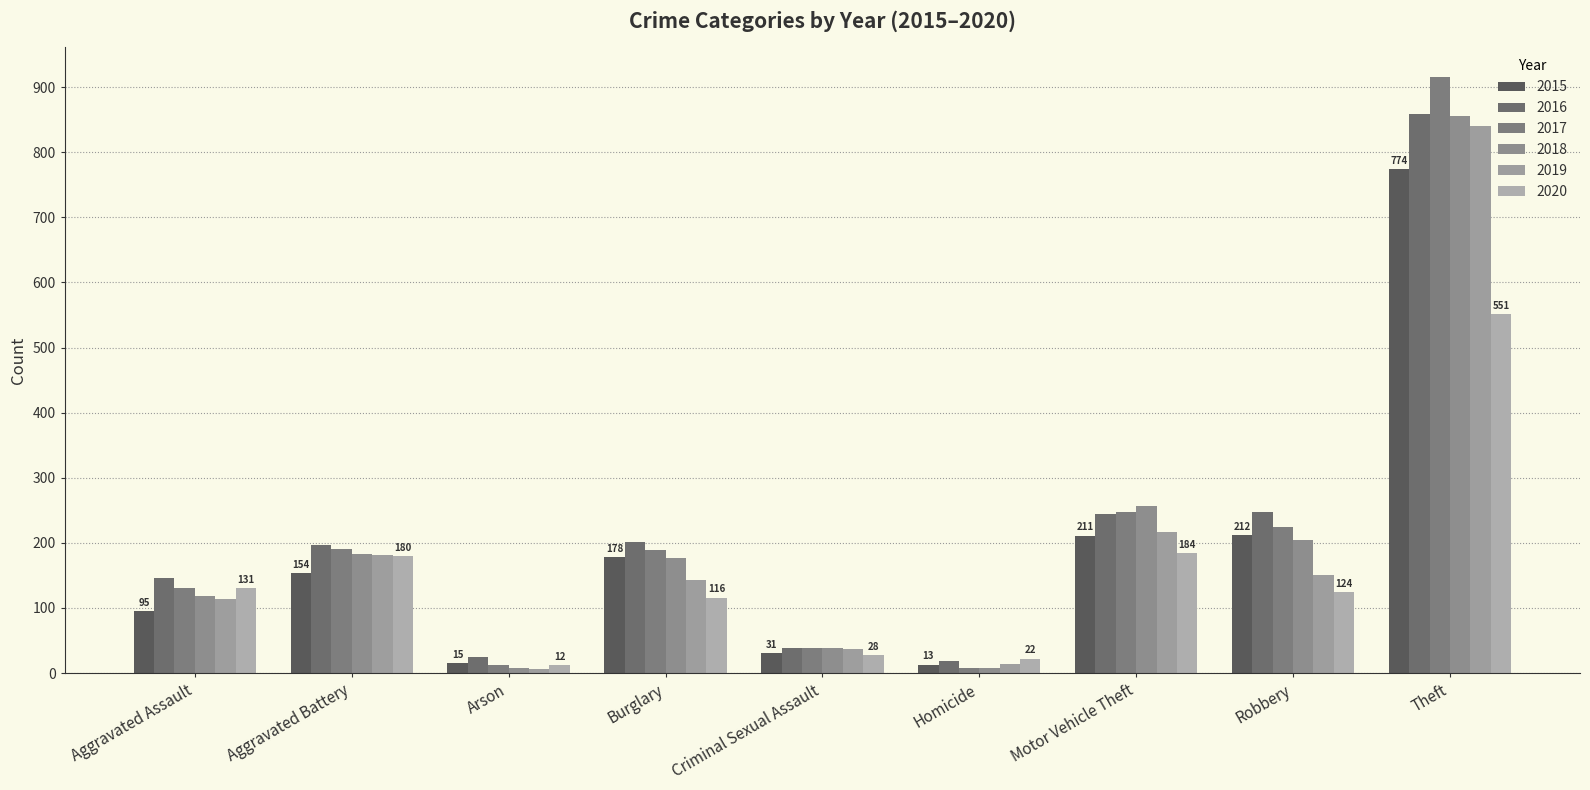

What is the sum of all 2015 values?

1683